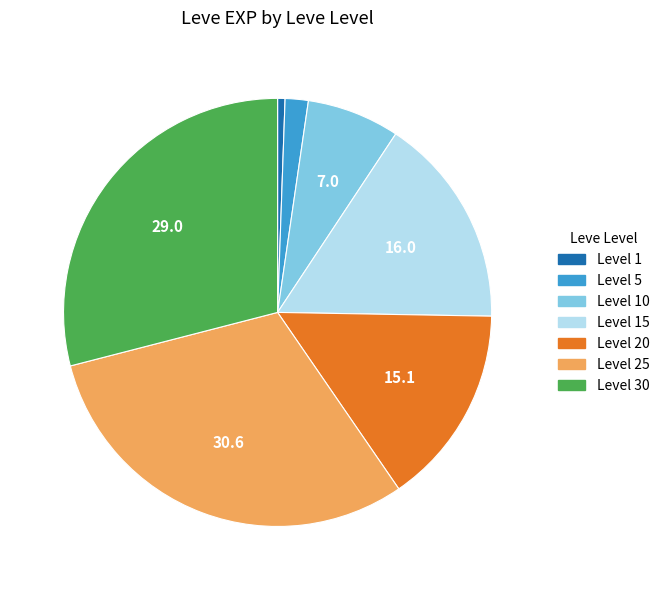

Is there any slice that represents more than half of the pie?

No